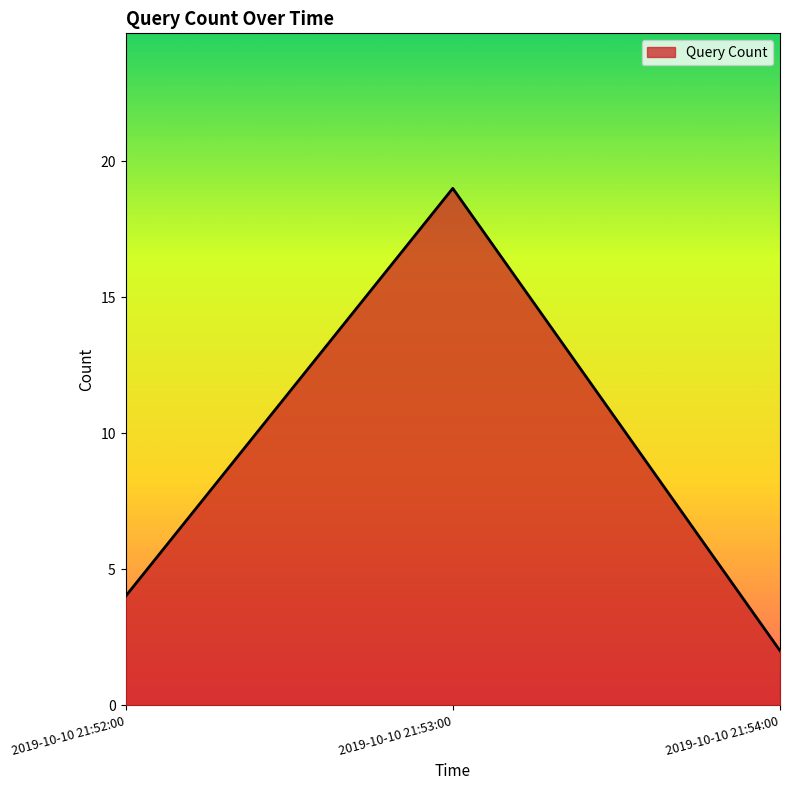

What is the change in value from 2019-10-10 21:53:00 to 2019-10-10 21:54:00?

-17